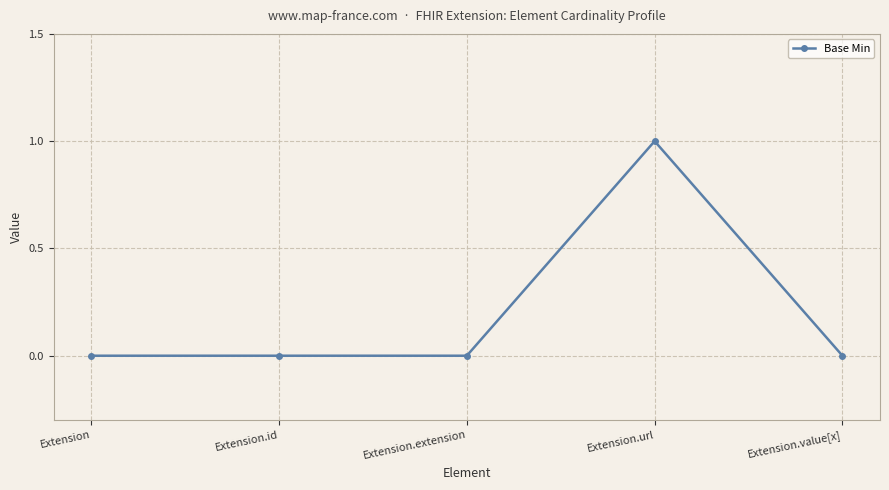

What is the maximum value shown in the chart?

1